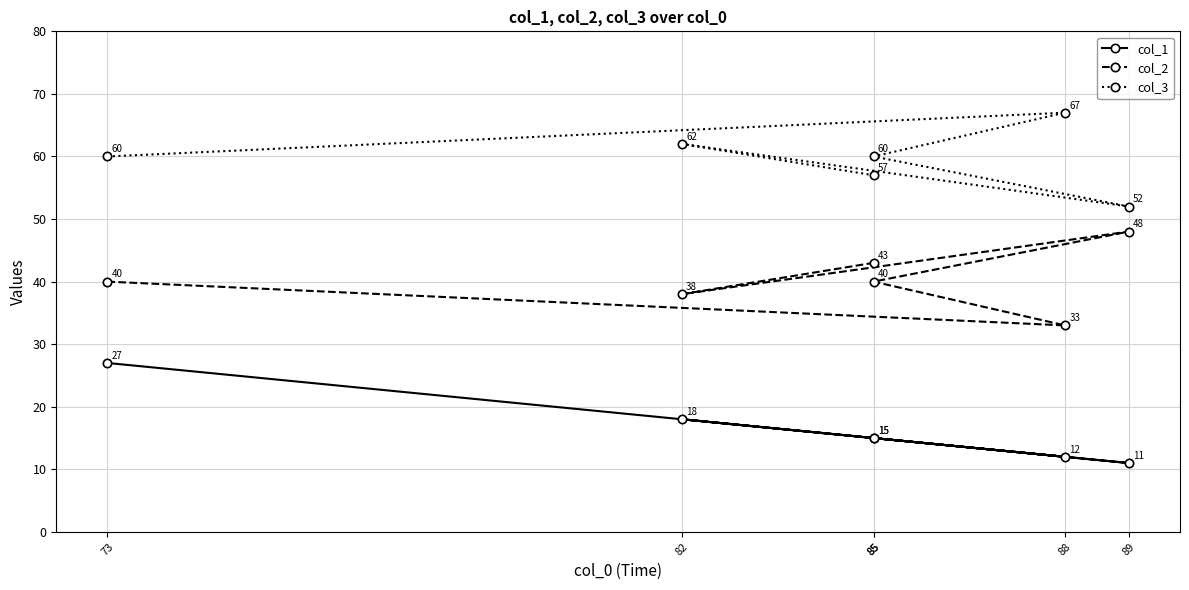

List the series in order of their peak value, lowest first.

col_1, col_2, col_3